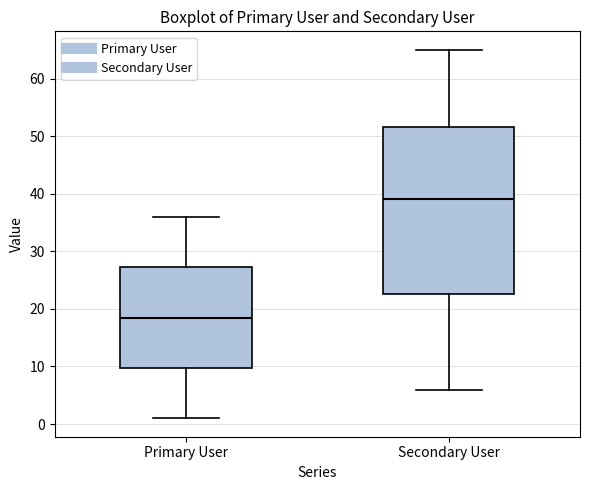

Where does the median line of the box for Primary User sit on the y-axis? The values are not printed on the chart, so give them approximately, as read against the axis.

19